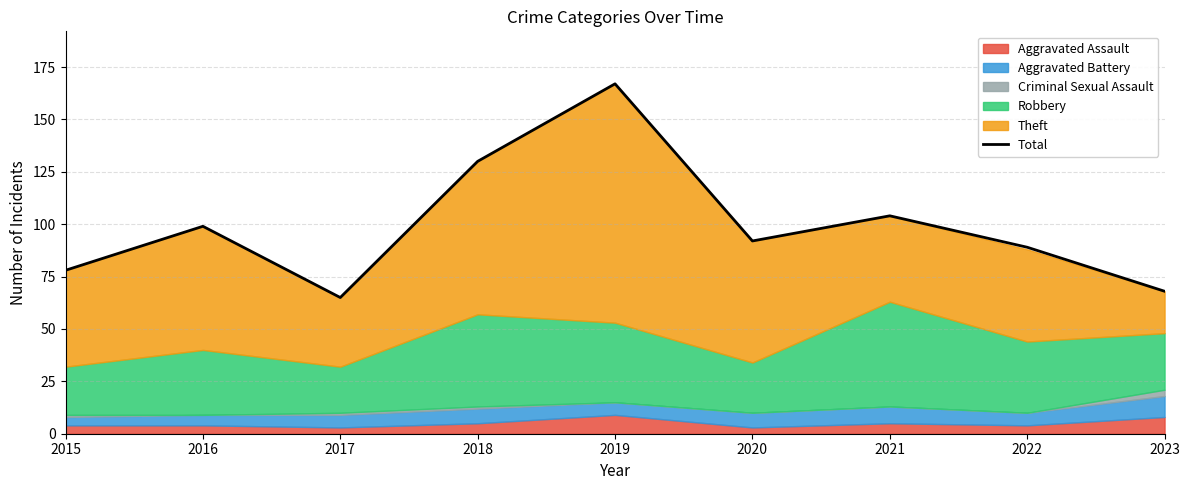

Where is the first local minimum?

2017